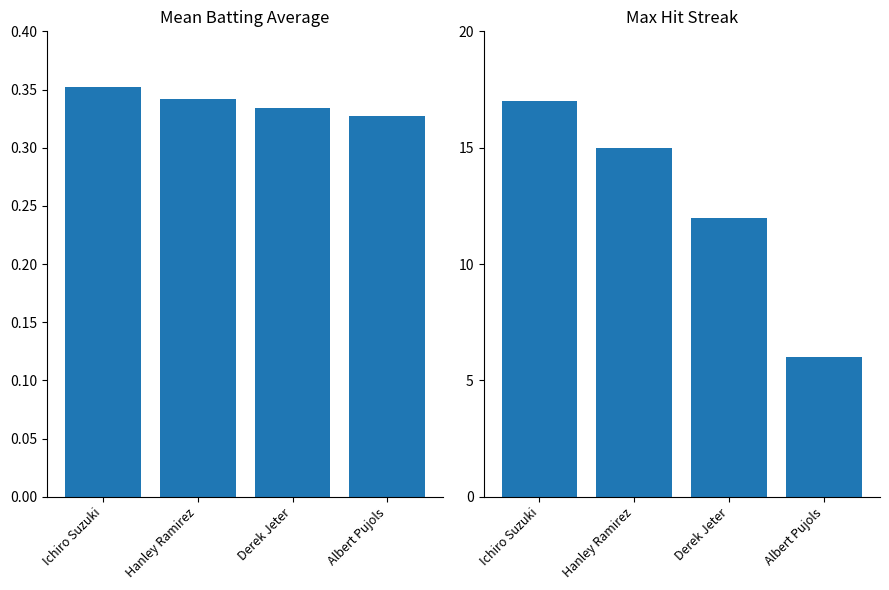

Which has a higher value, Hanley Ramirez or Ichiro Suzuki?

Ichiro Suzuki